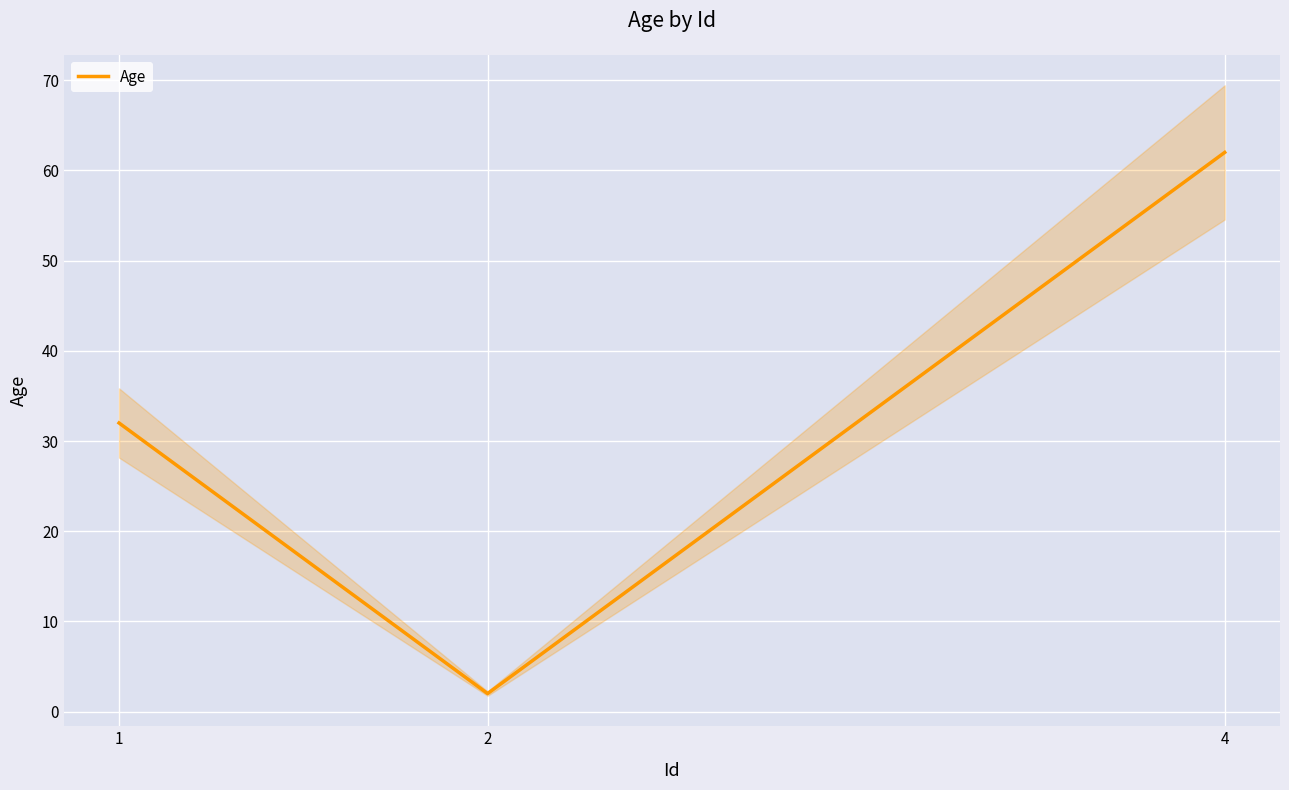

What is the smallest value displayed?

2